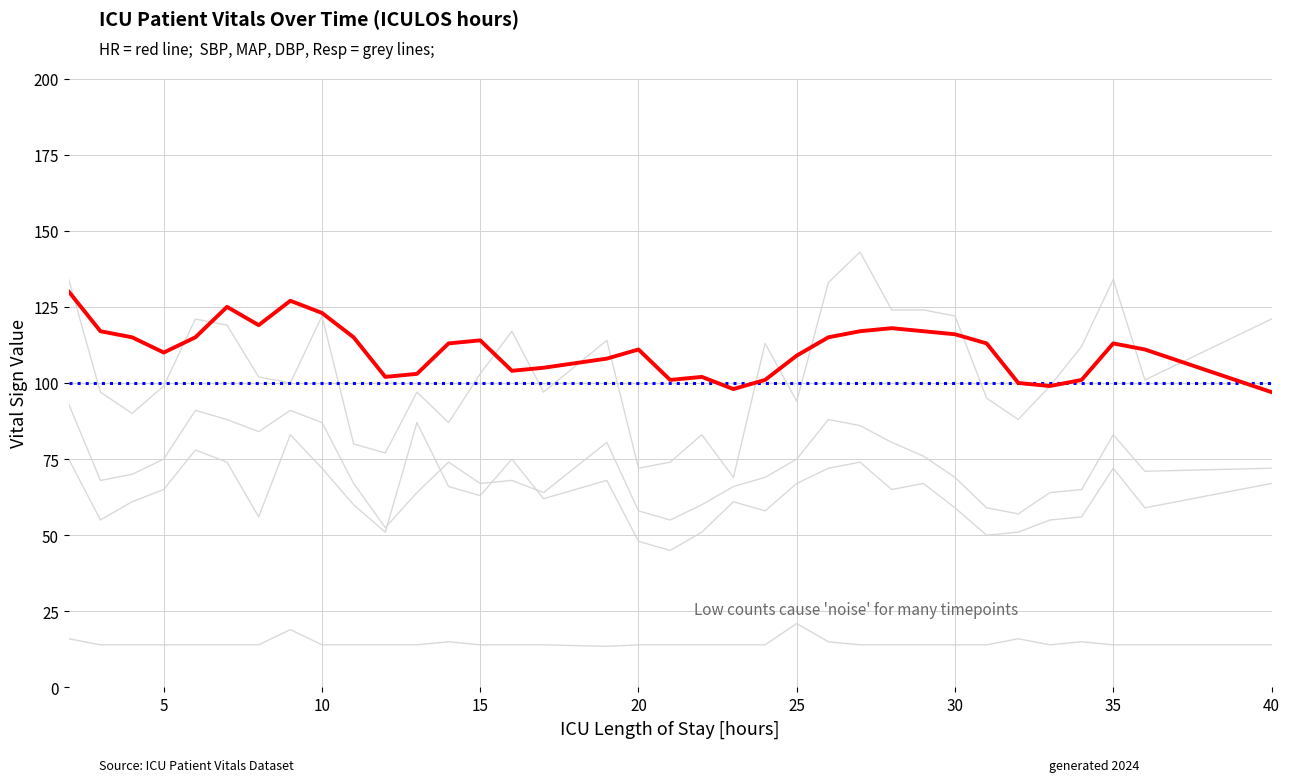

At which category is the sum across all series the highest?

2